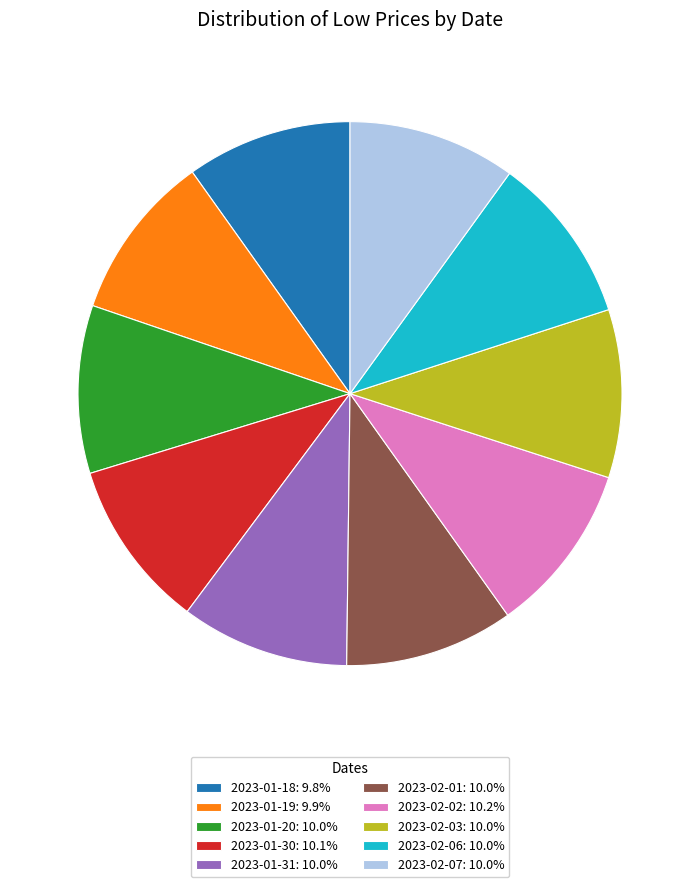

True or false: 2023-02-03 accounts for 22% of the total.

False